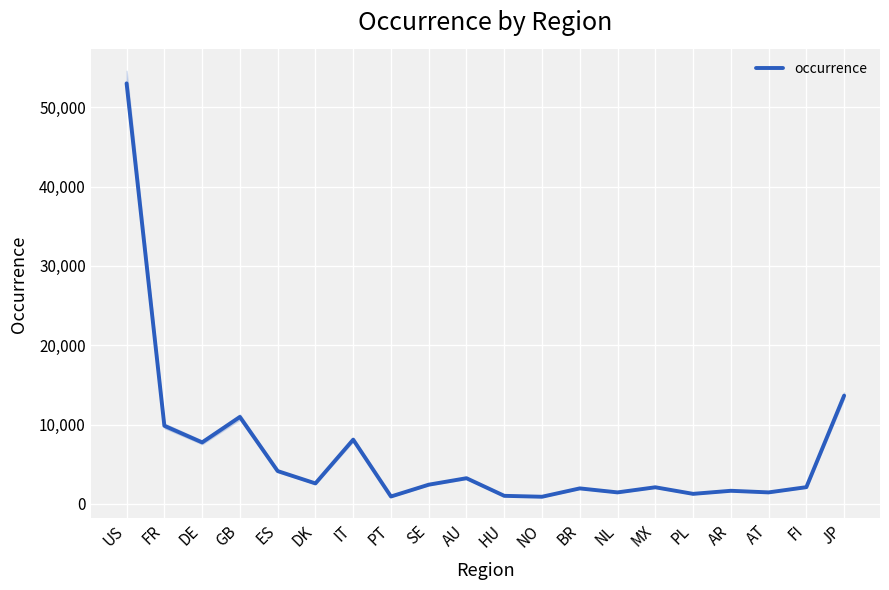

How many data points are less than 2420?

10